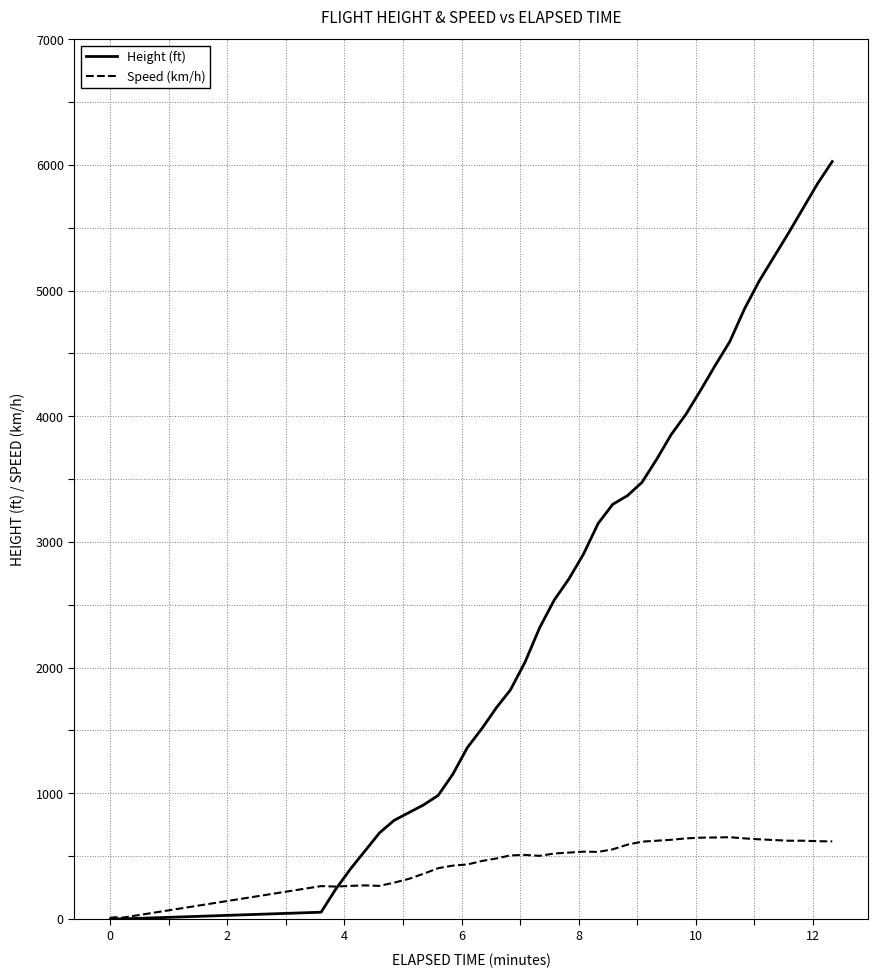

Which series has the largest total across all categories?

Height (ft)